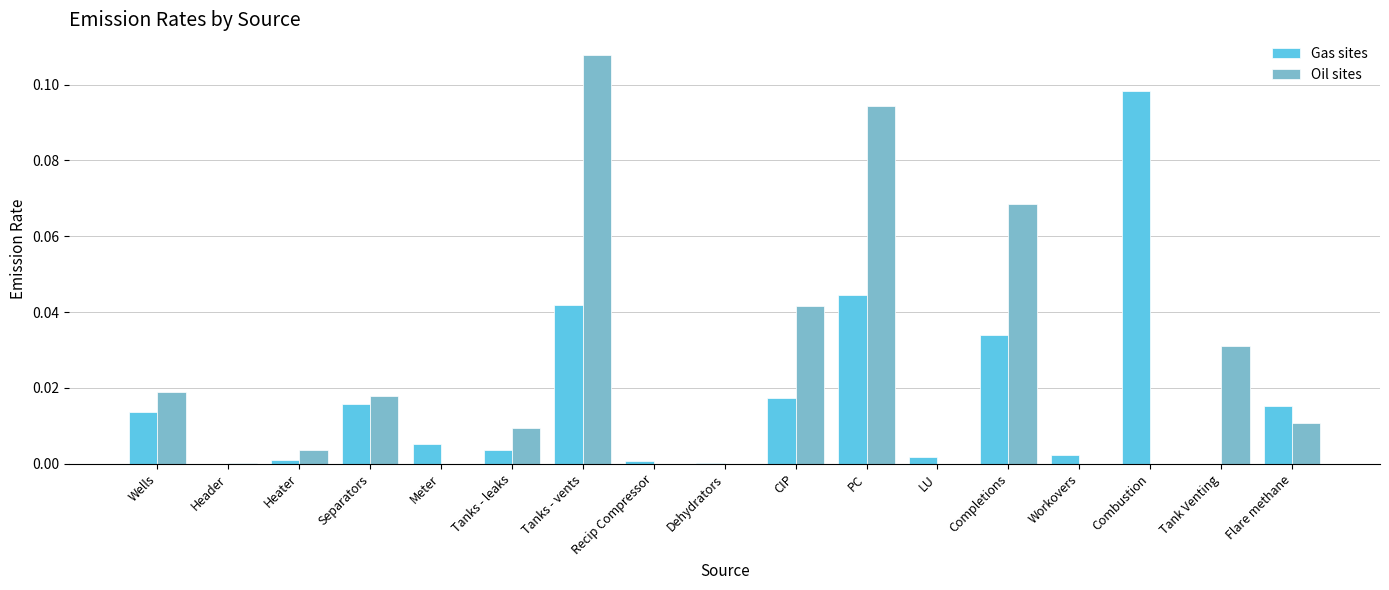

At which category is the sum across all series the highest?

Tanks - vents